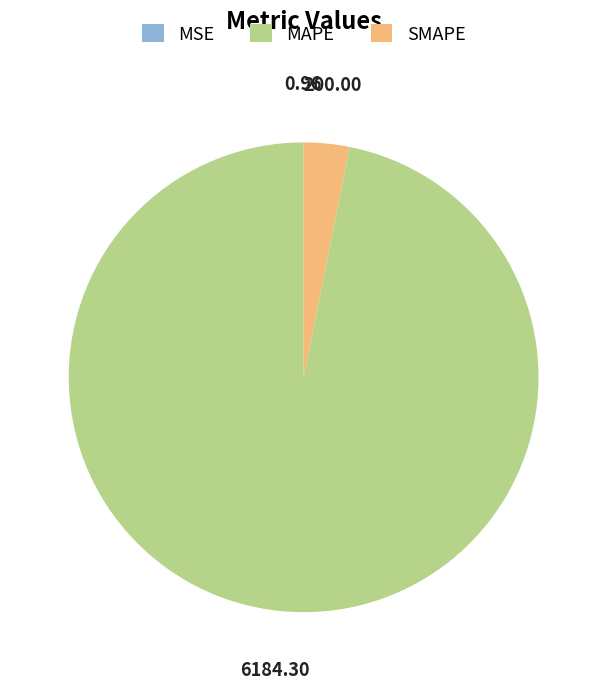

What is the largest slice in the pie chart?

MAPE